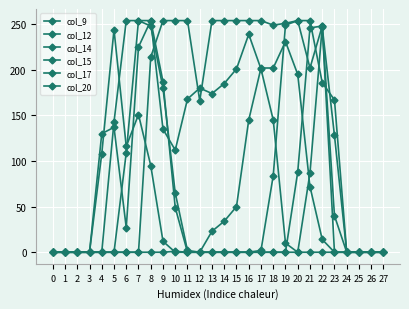

How many series are shown in this chart?

6